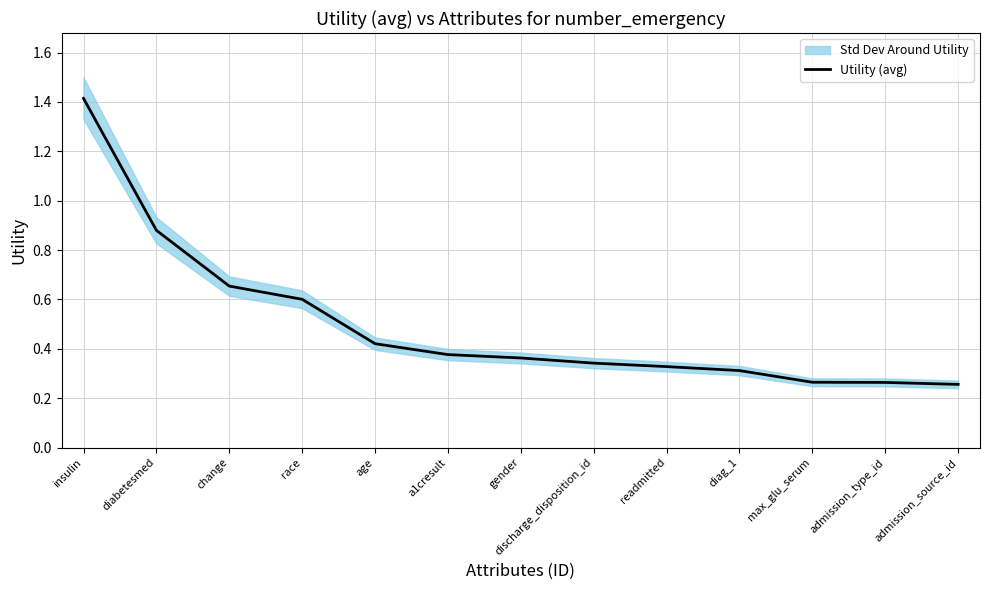

Rank the categories by value from highest to lowest.

insulin, diabetesmed, change, race, age, a1cresult, gender, discharge_disposition_id, readmitted, diag_1, max_glu_serum, admission_type_id, admission_source_id